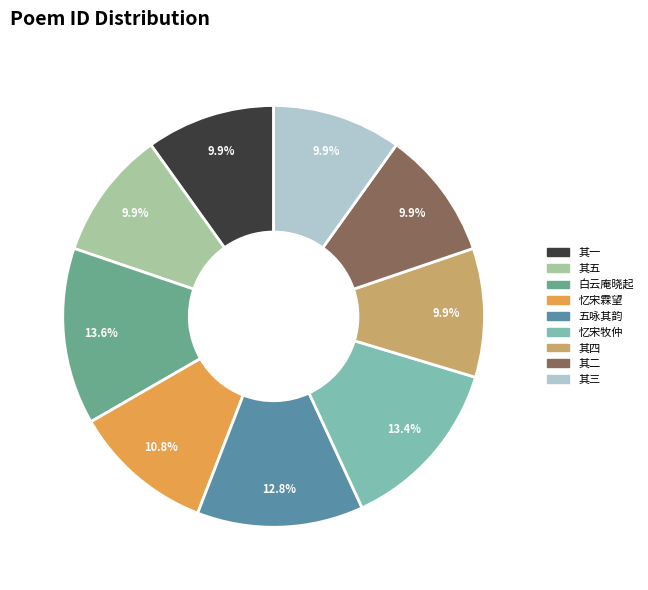

How many segments does this pie chart have?

9